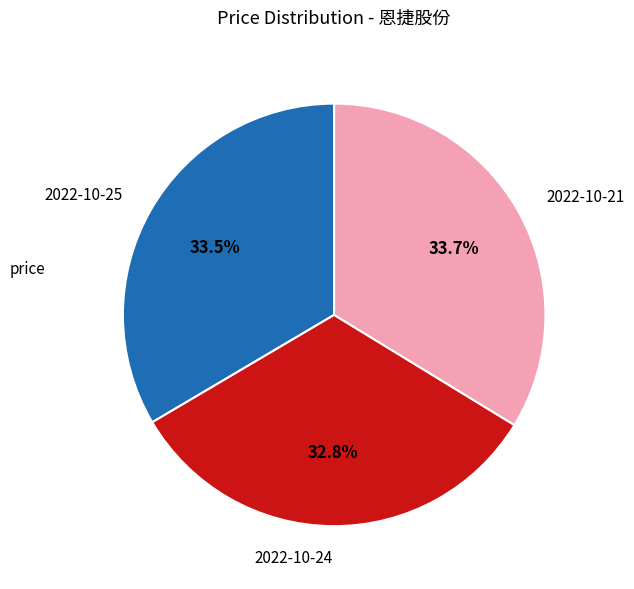

Is the sum of 2022-10-21 and 2022-10-25 greater than half?

Yes